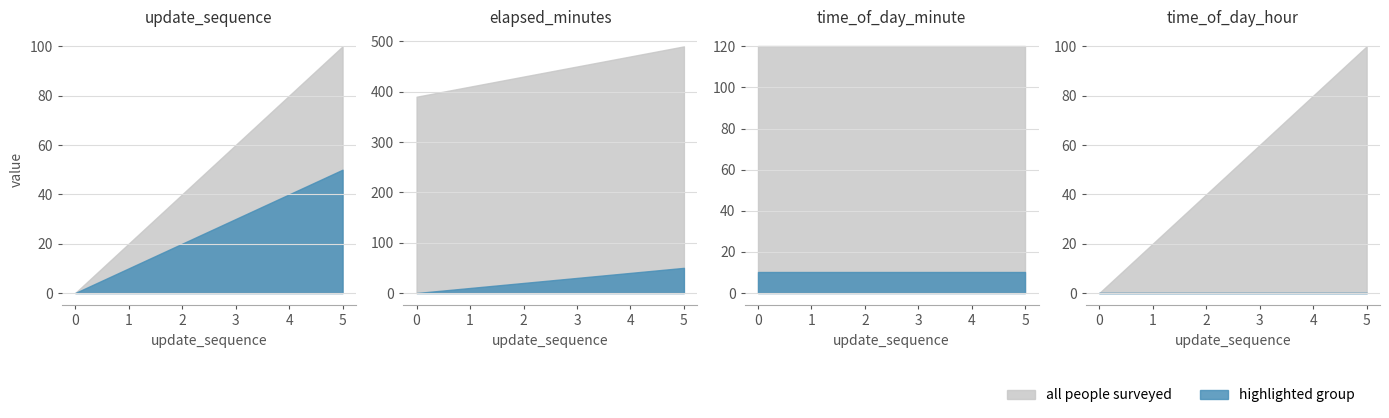

Which category has the highest value across all series?

5